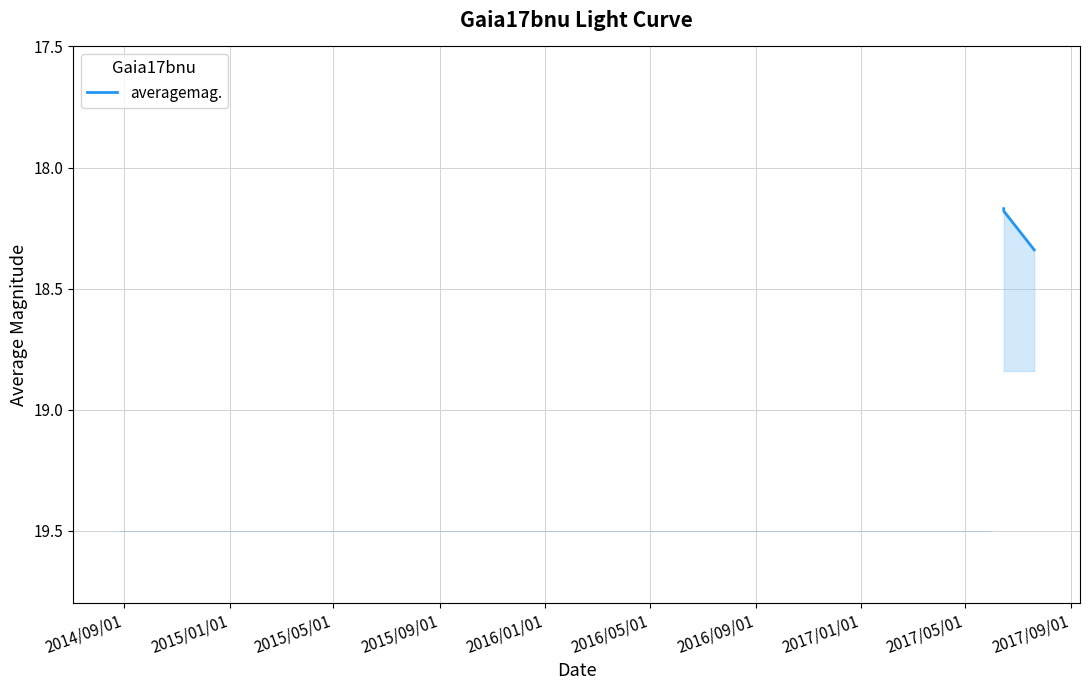

What is the minimum value shown in the chart?

18.2